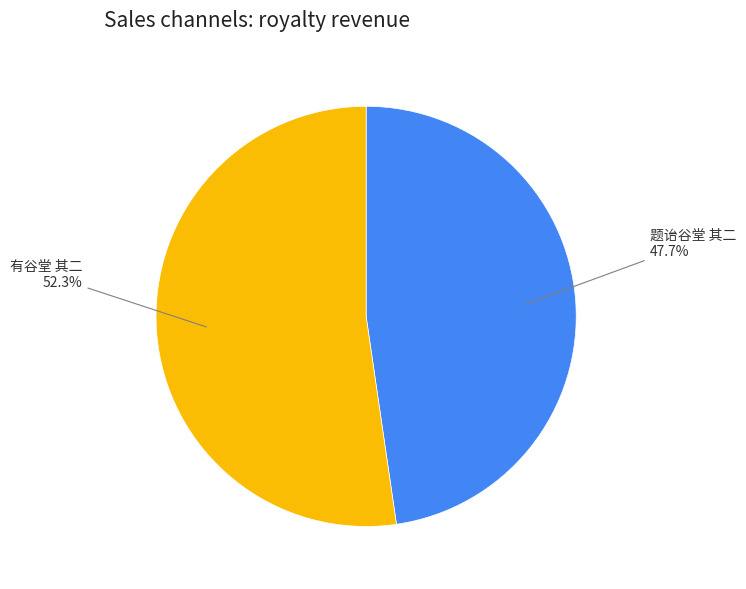

To the nearest percent, what is the combined percentage of 题诒谷堂 其二 and 有谷堂 其二?

100%